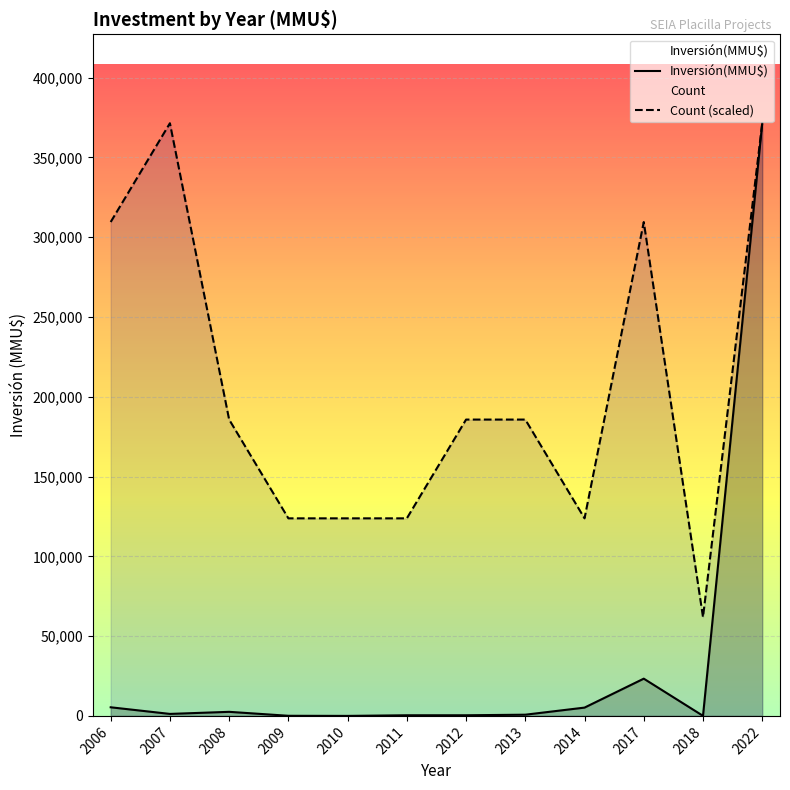

How many interior local valleys does the Inversión(MMU$) series have?

3